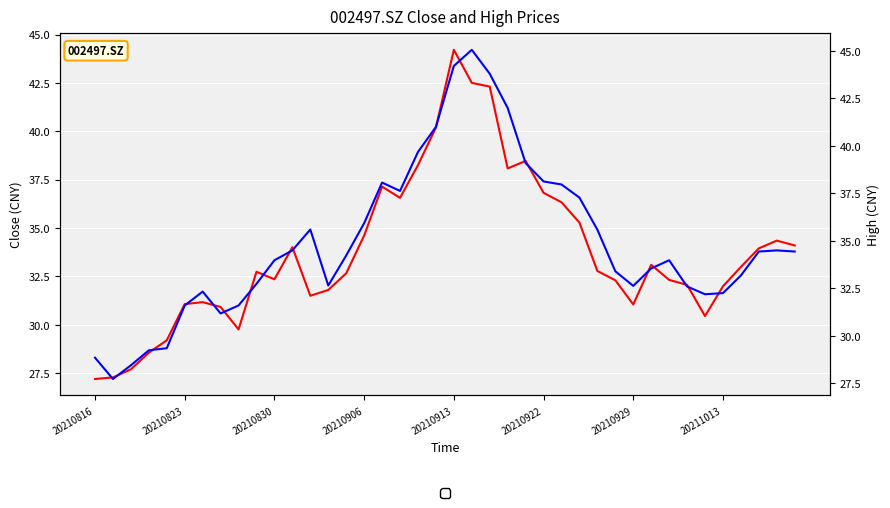

What are all the series names shown in the legend?

close, high